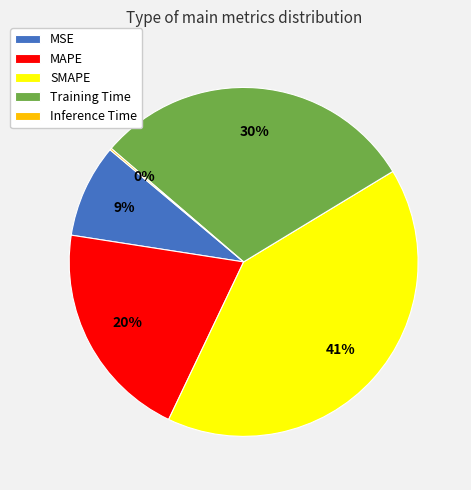

Which slice is the largest?

SMAPE